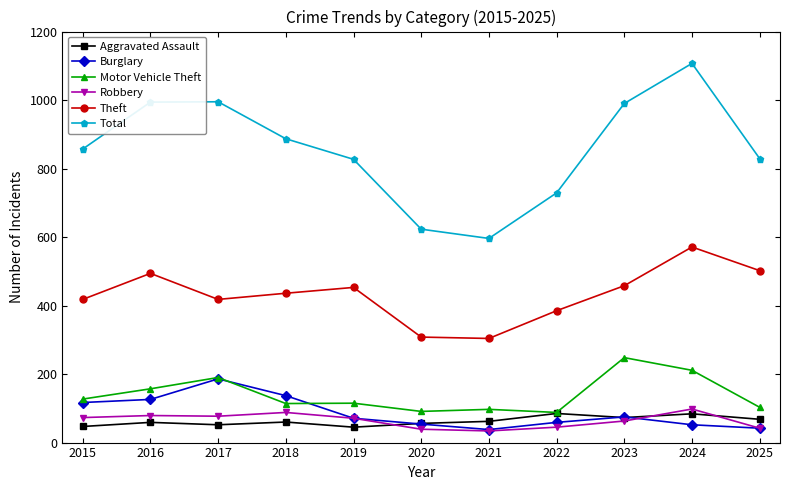

Which label corresponds to the largest value in the chart?

2024